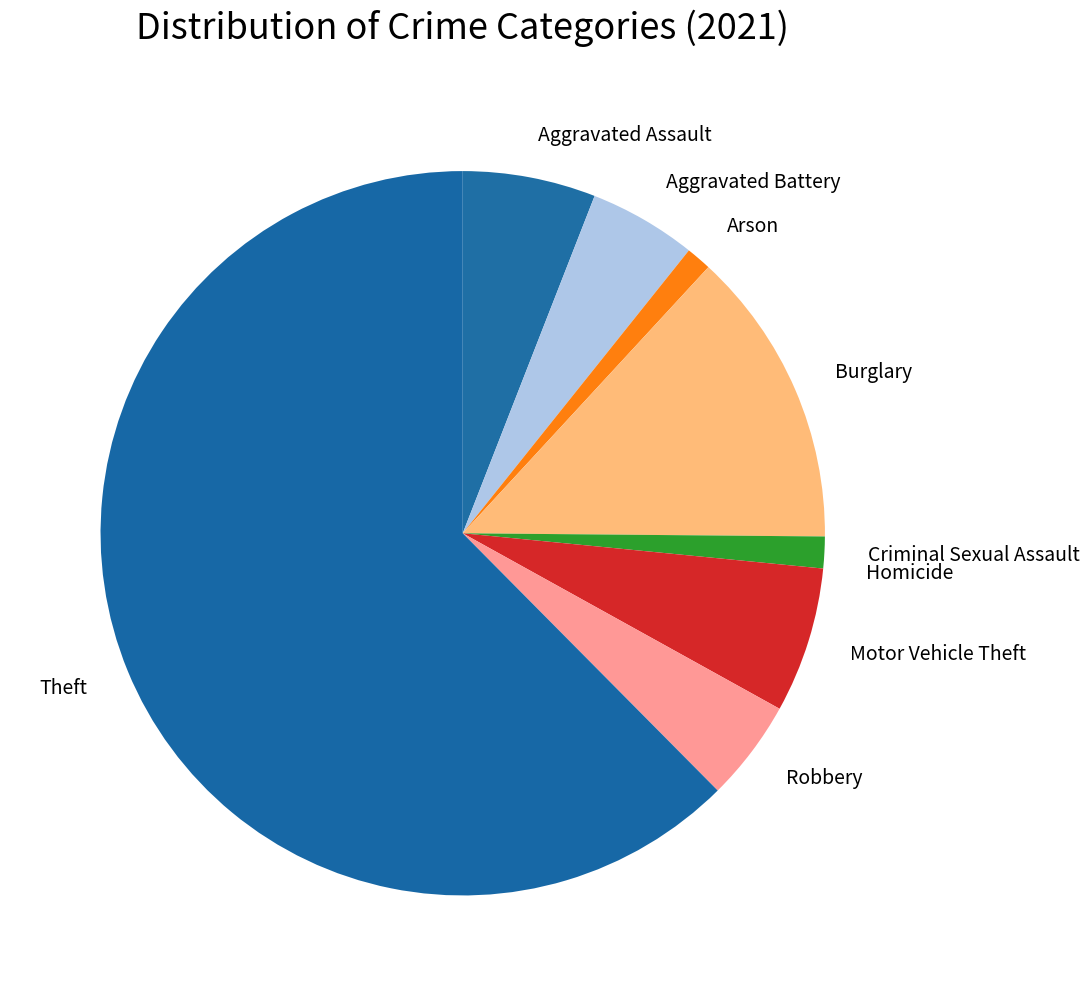

Is it true that Robbery is 5% of the pie?

True